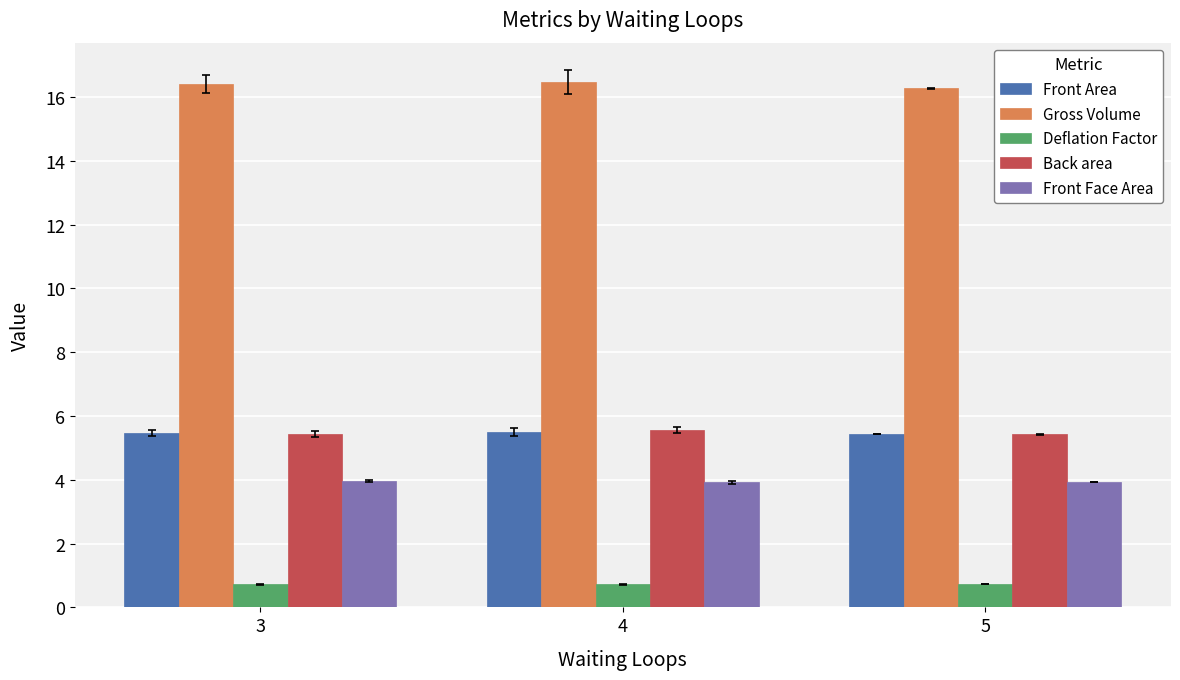

Count the Gross Volume values in the range 16 to 17.

3